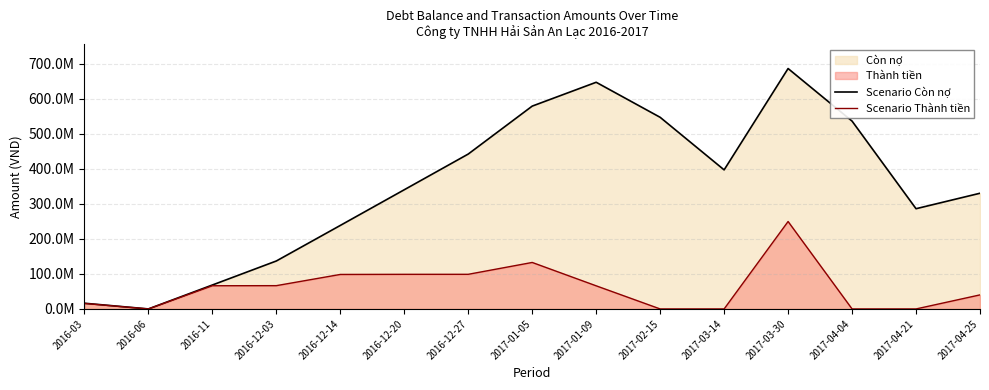

Is it true that Scenario Thành tiền equals -84002845 at 2017-04-04?

False